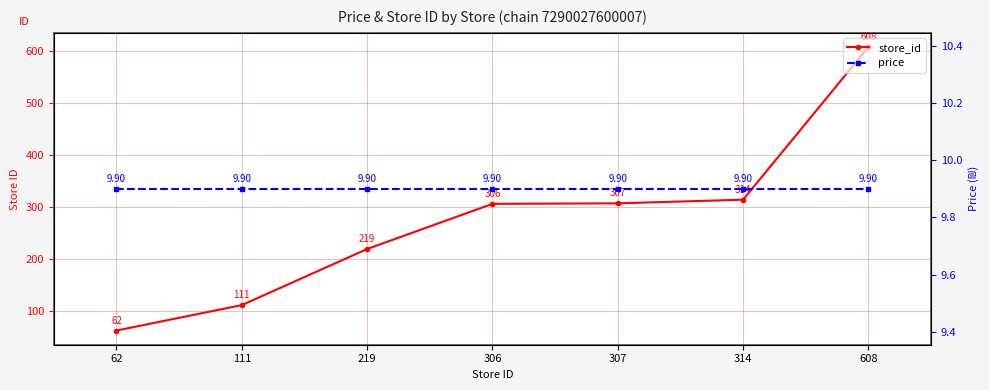

The value of store_id at 307 is 135.5. True or false?

False